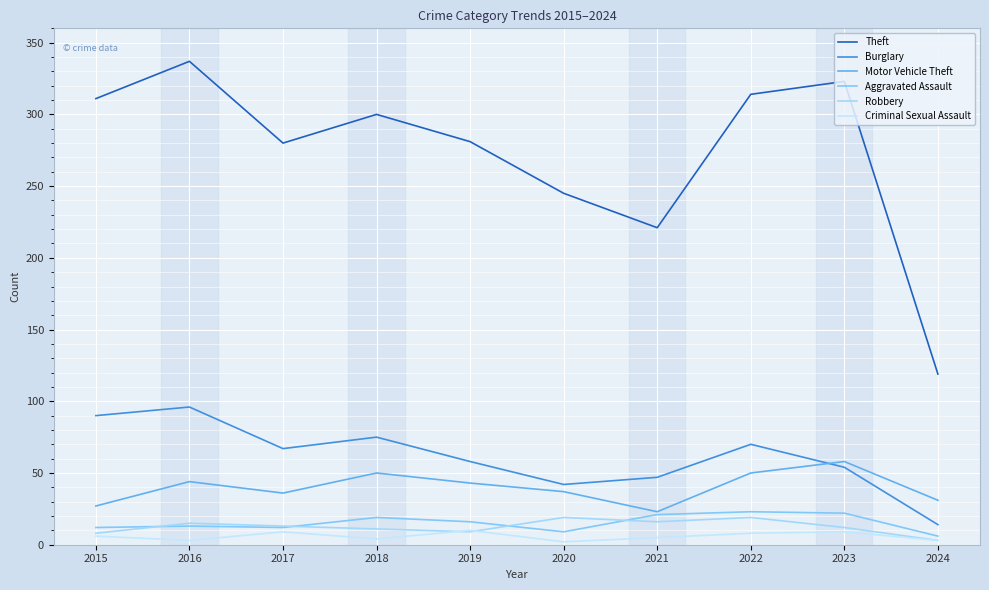

What is the sum of all Motor Vehicle Theft values?

399